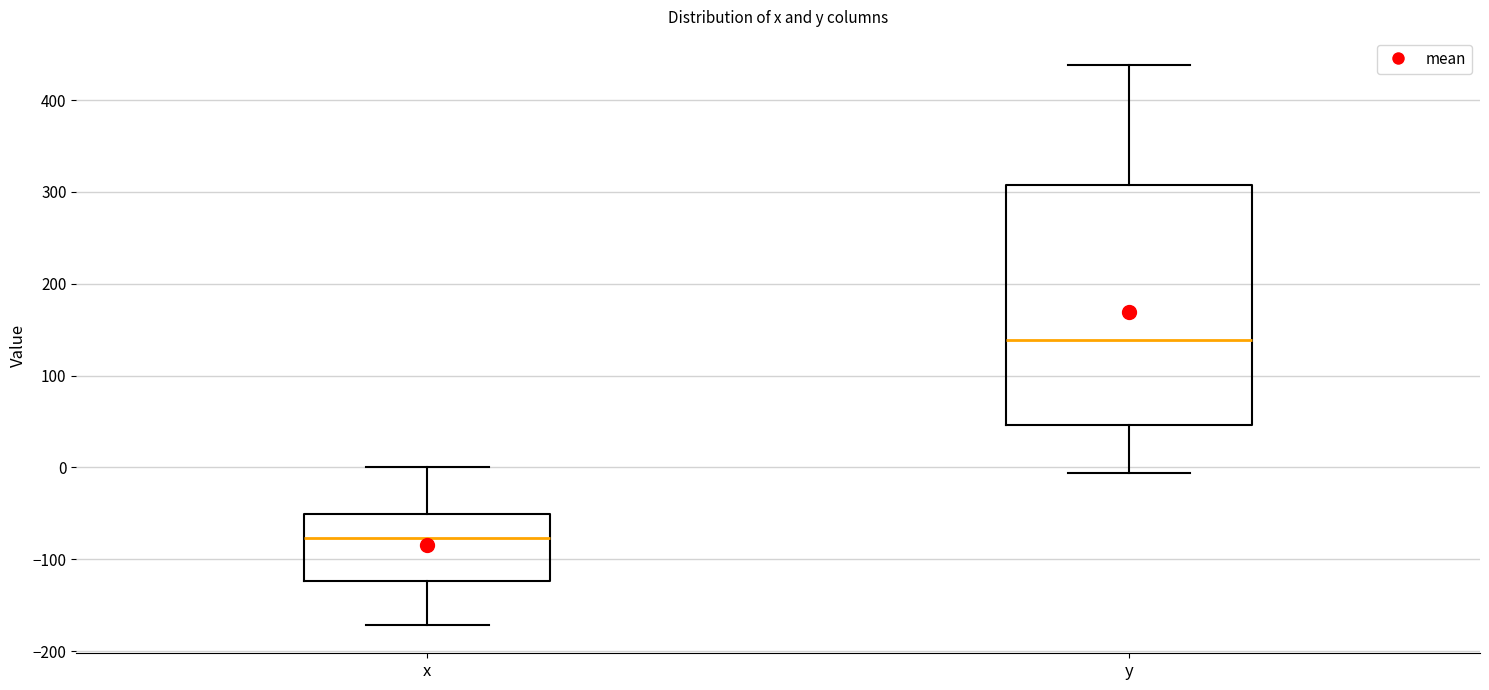

Which box has the lowest median line?

x